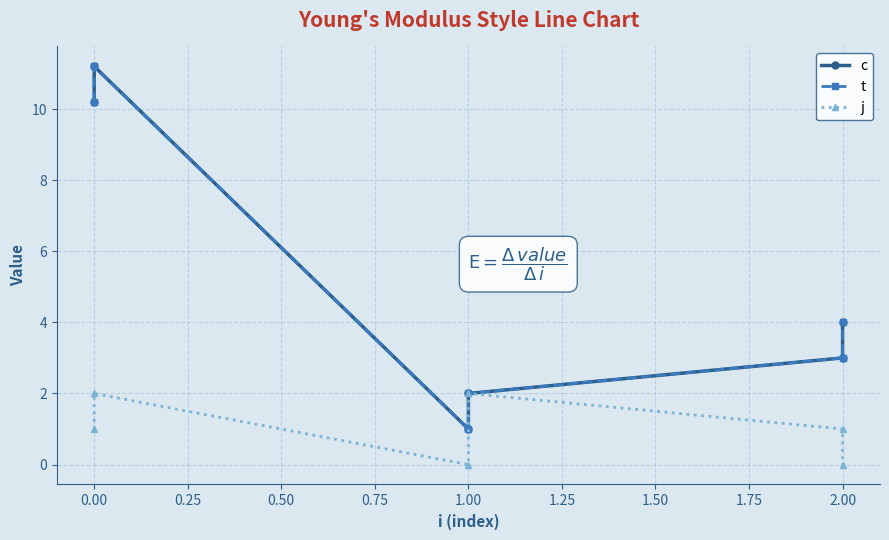

Between 0.00 and 2.00, which series saw the biggest shift?

c